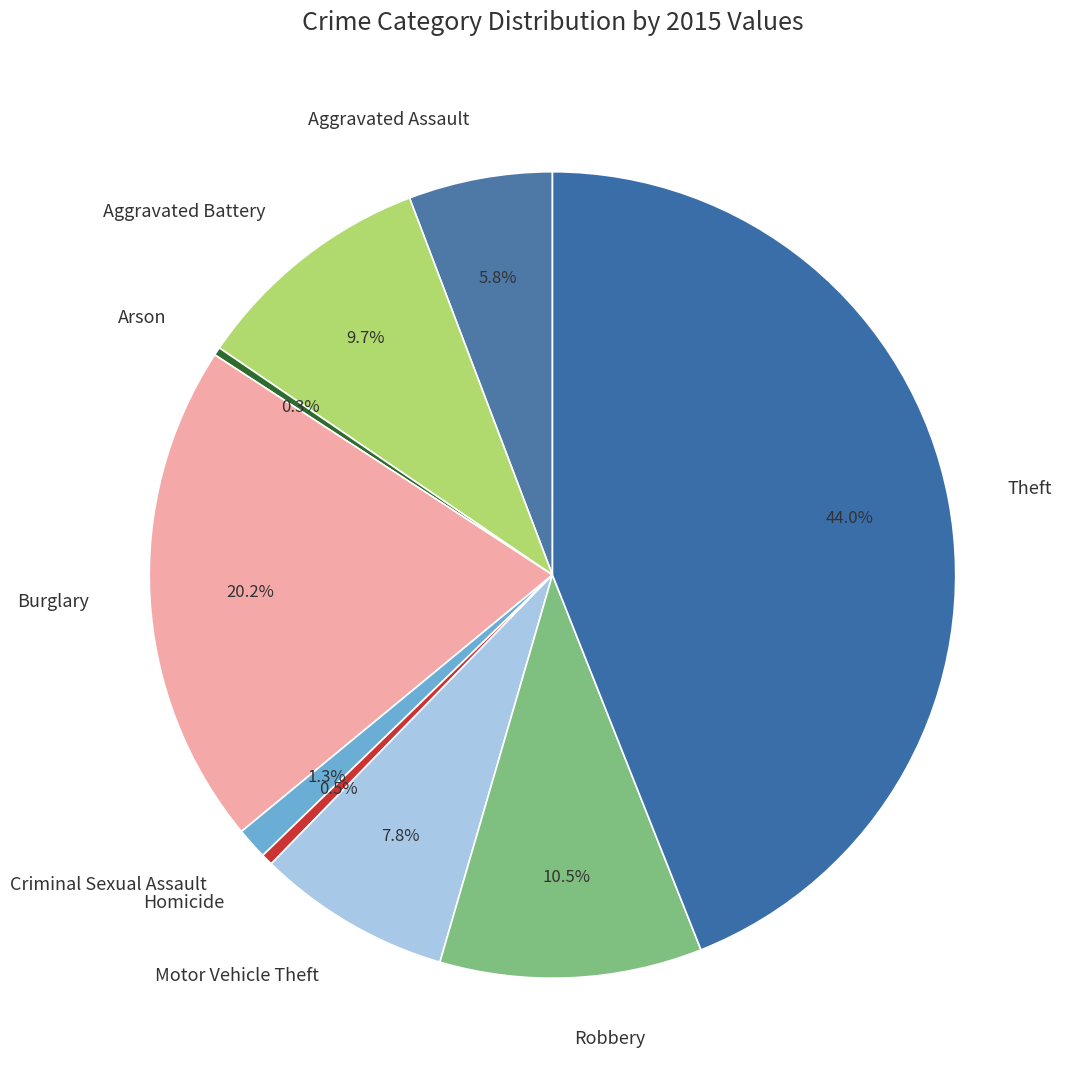

Which category has the biggest portion of the pie?

Theft